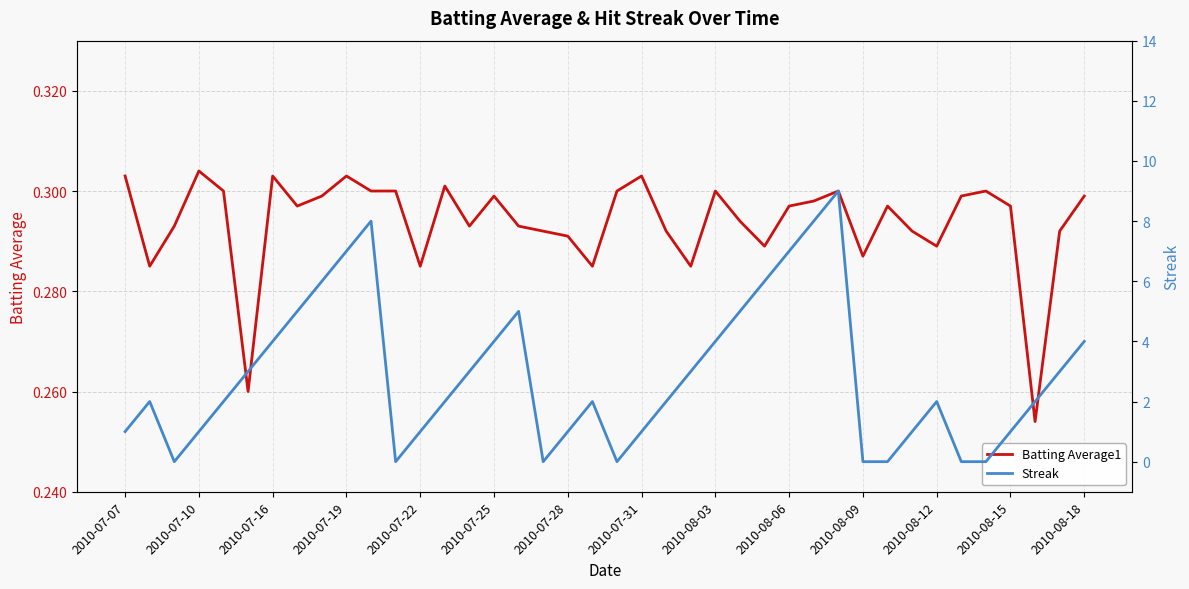

Is it true that Batting Average1 equals 0.3 at 26?

True